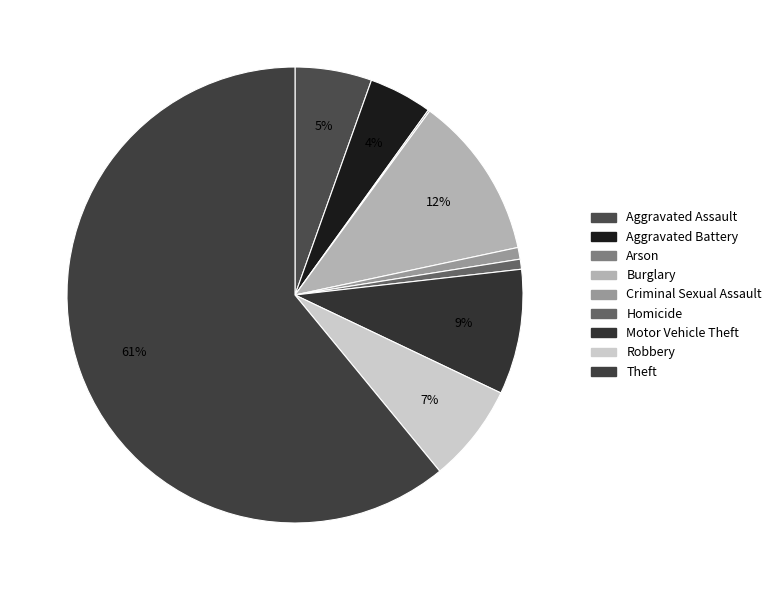

Combined, do Criminal Sexual Assault and Aggravated Assault account for over 50%?

No